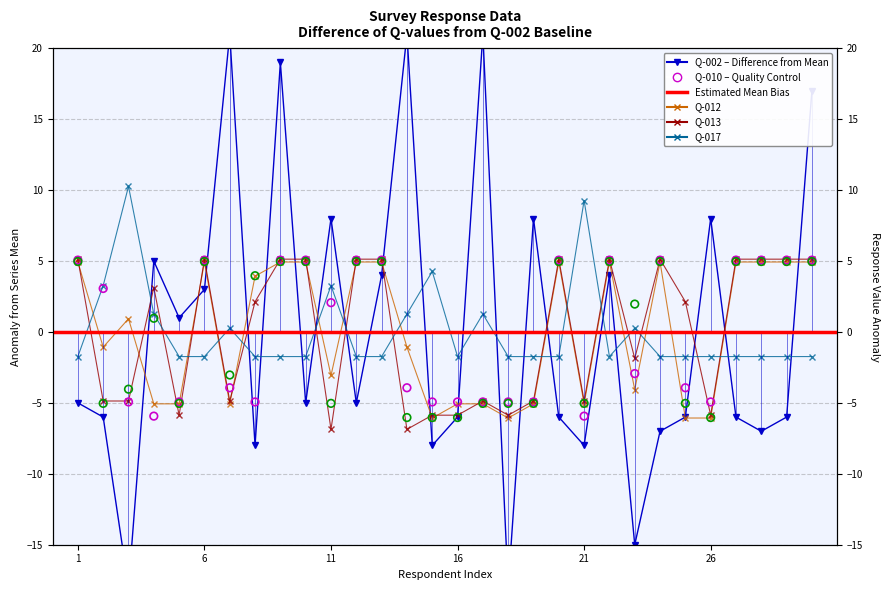

Is the value of Q-012 at 9 greater than the value of Q-013 at 21?

Yes